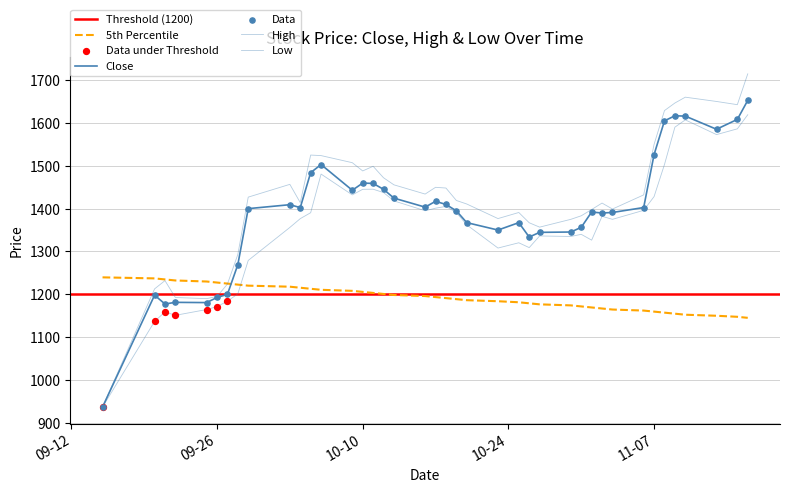

Which series reaches the maximum Y coordinate?

High